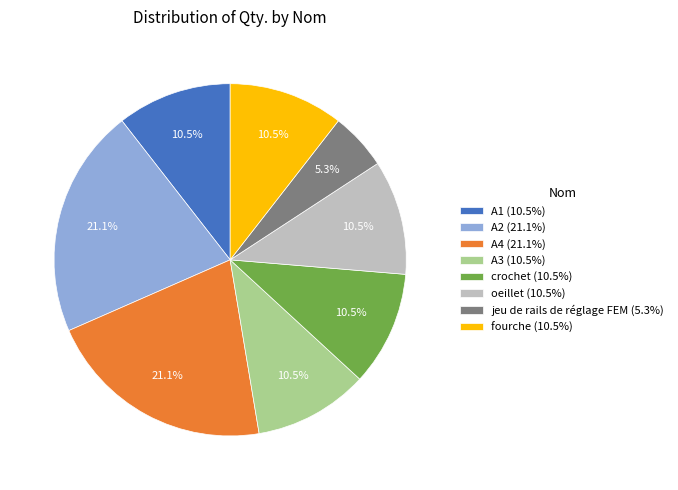

Is A3 the majority of the pie?

No